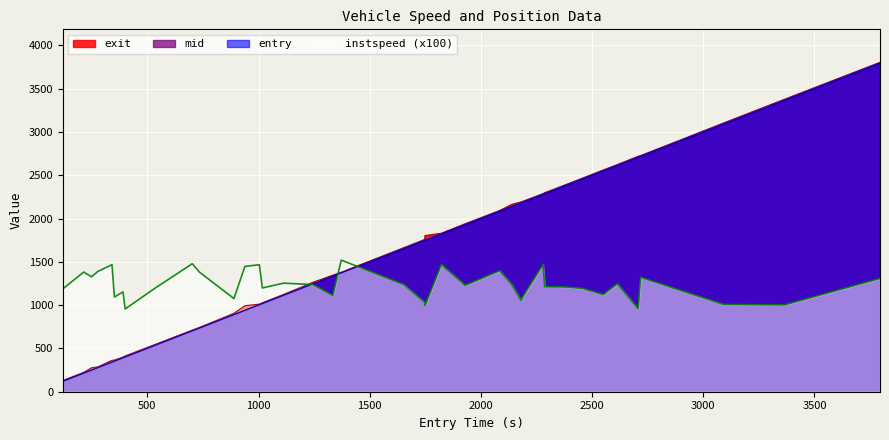

True or false: exit has a value of 946.7 at 25.

False